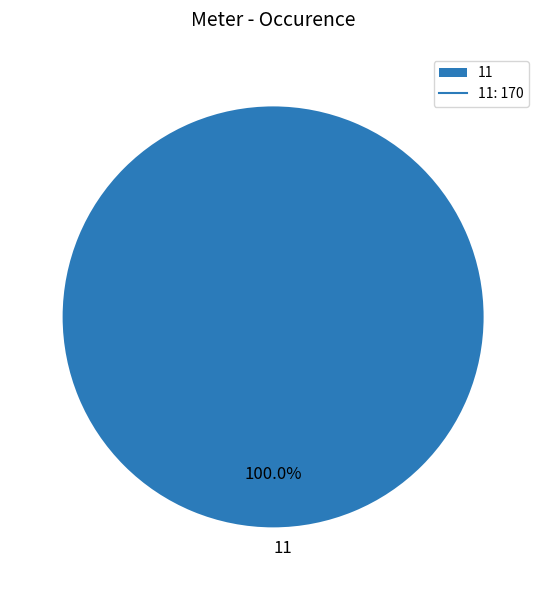

What is the majority slice?

11